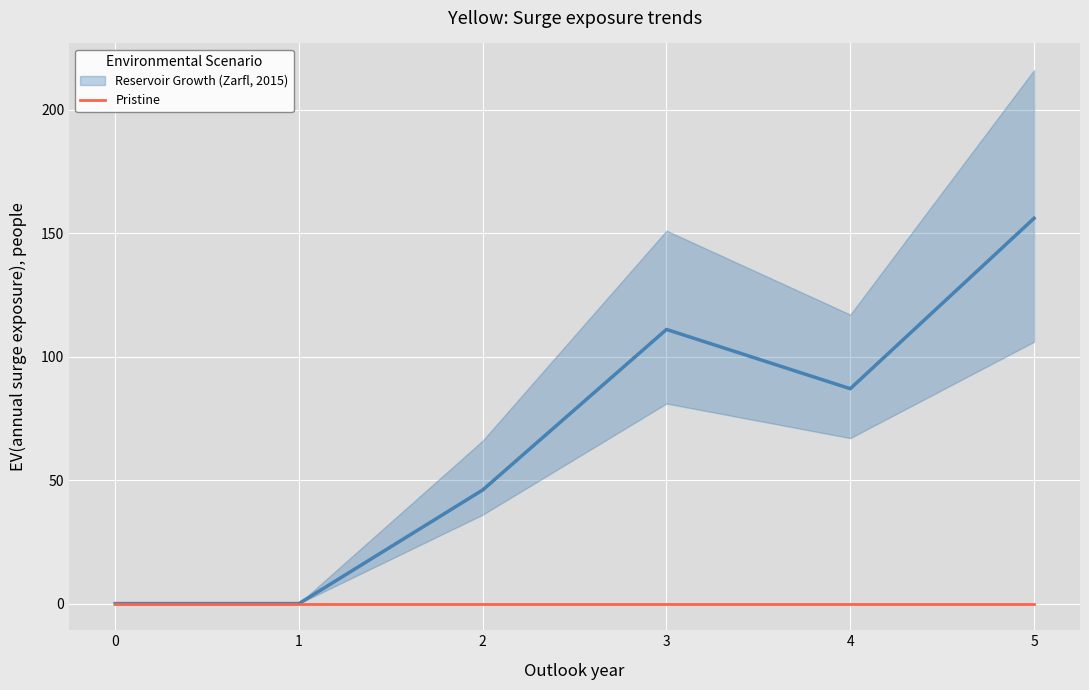

Is the value of 2 at 0 greater than the value of 1 at 2?

No